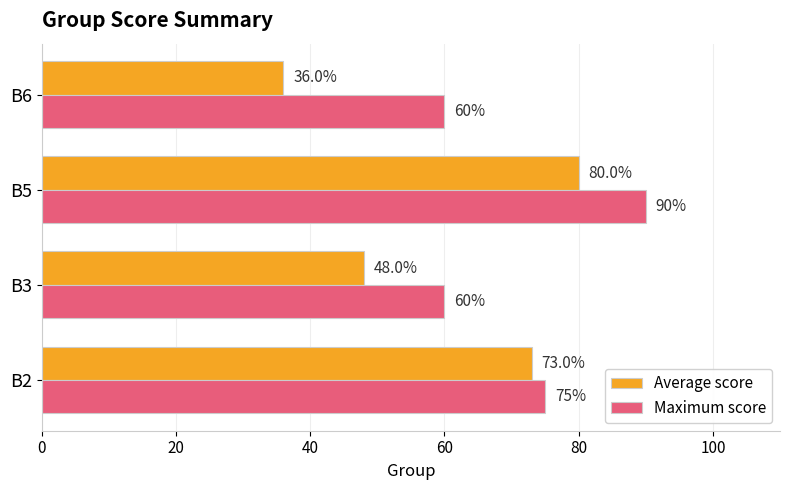

What is the approximate value of Average score at B6, to the nearest 10?

40